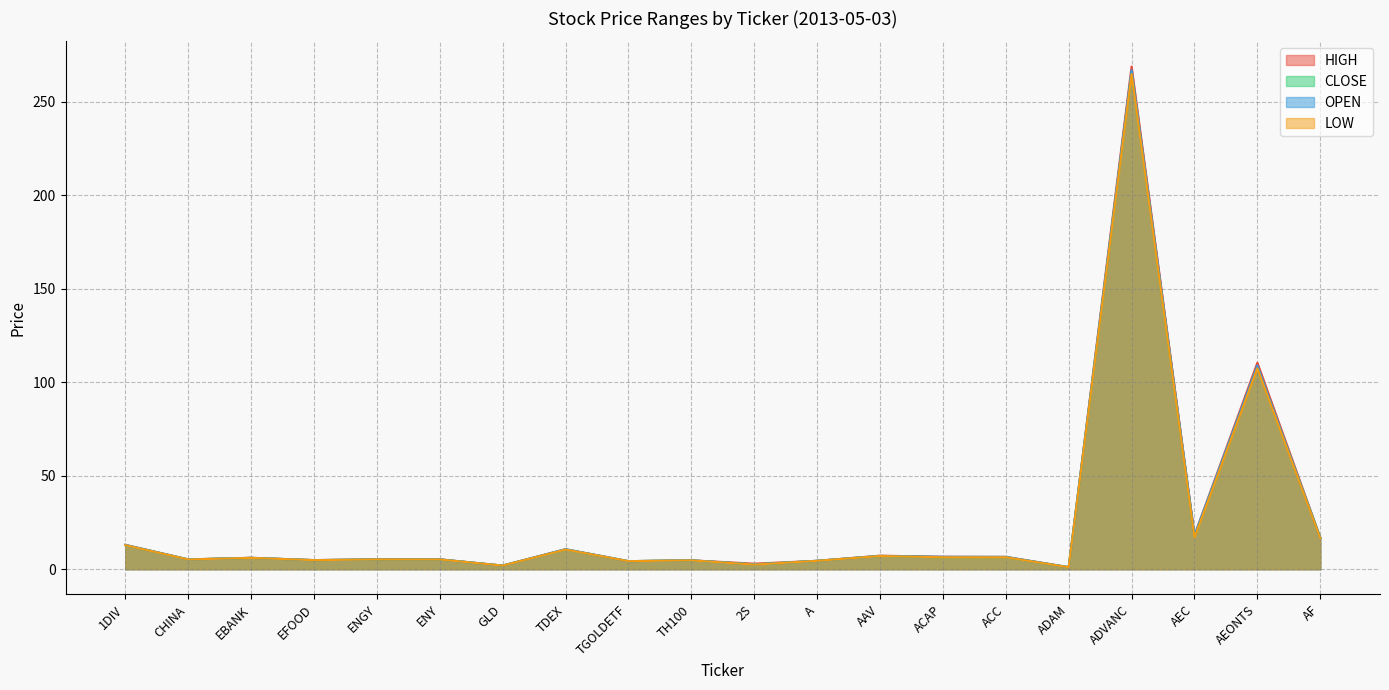

Count the number of categories in the chart.

20